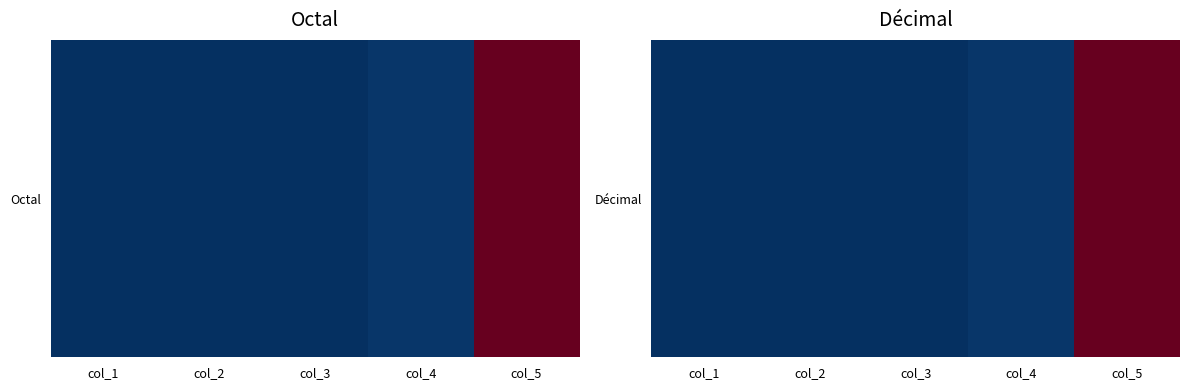

Reading left to right, what are all the values shown in this chart?

col_1=7	col_2=8	col_3=75	col_4=333	col_5=25033